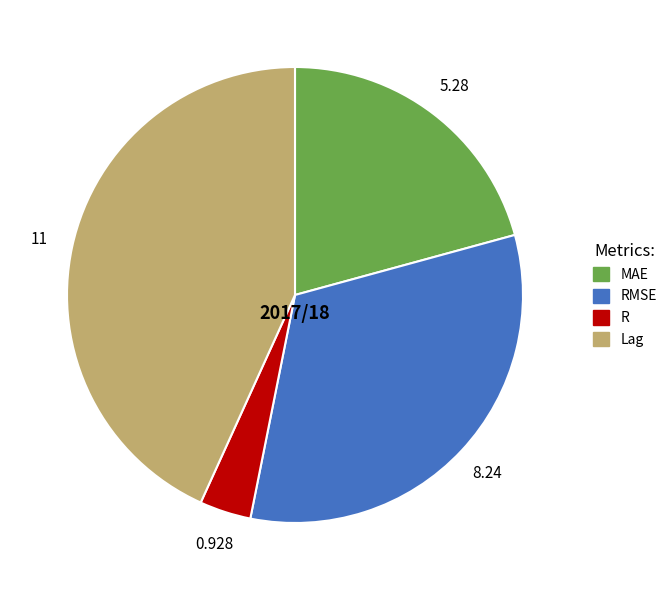

Is there a majority slice in this chart?

No